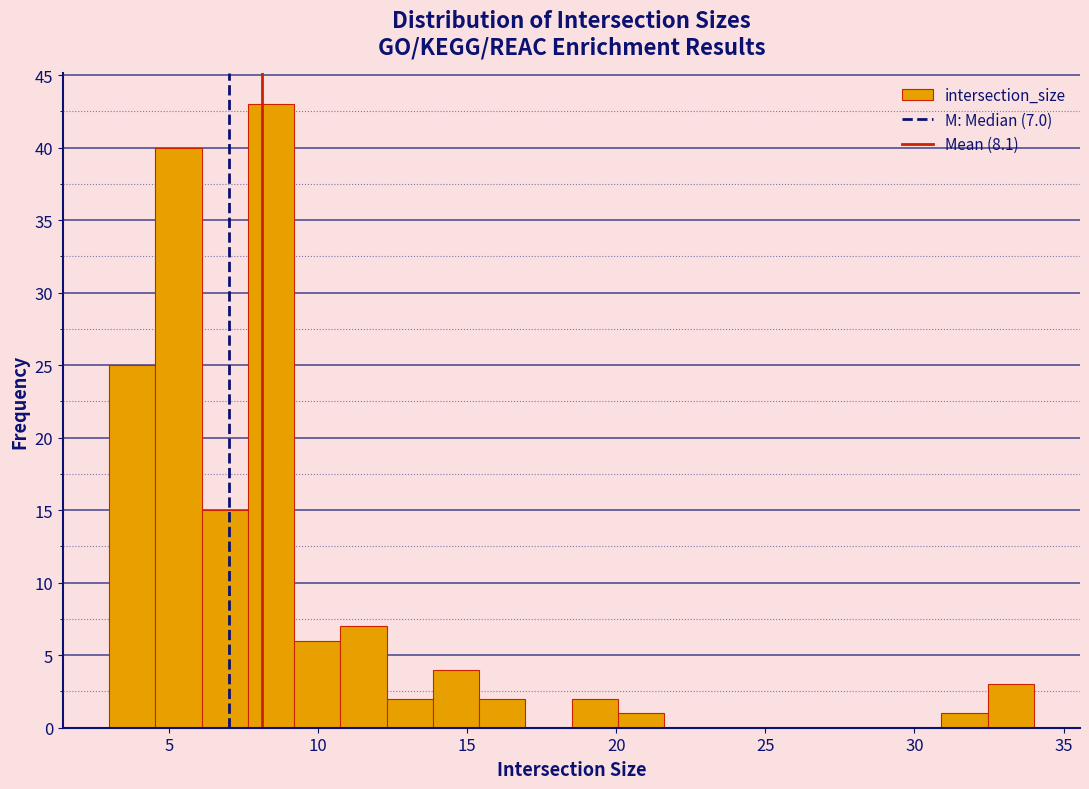

Around what value on the x-axis is the tallest bar? Give the approximate position of its centre, as read against the axis.

8.5